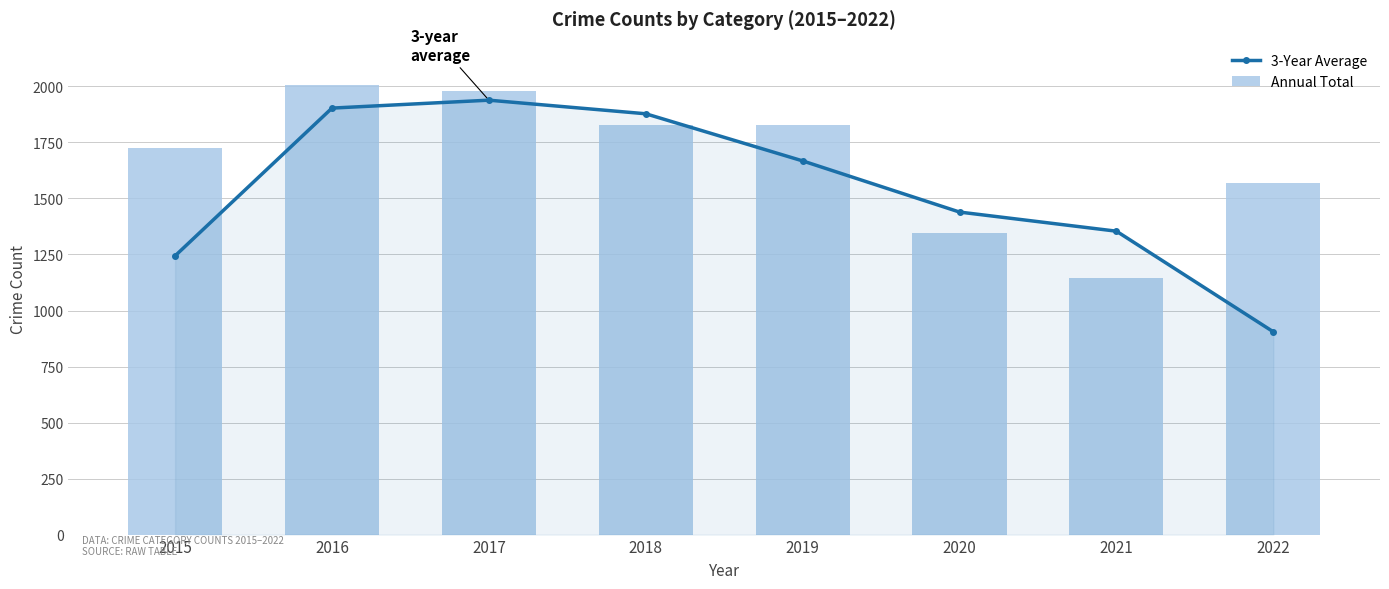

Rank the series at 2016 from lowest to highest value.

3-Year Average, Annual Total